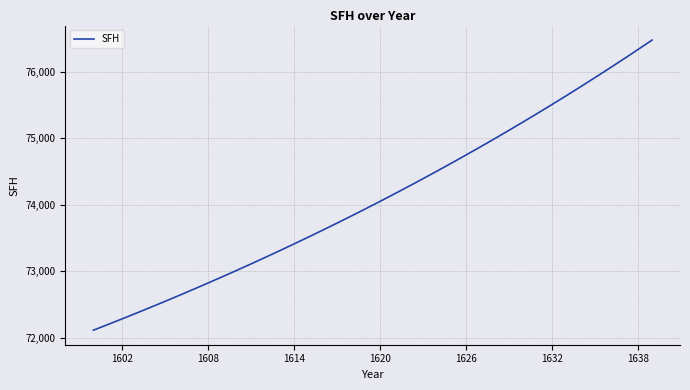

What is the minimum value shown in the chart?

72114.9